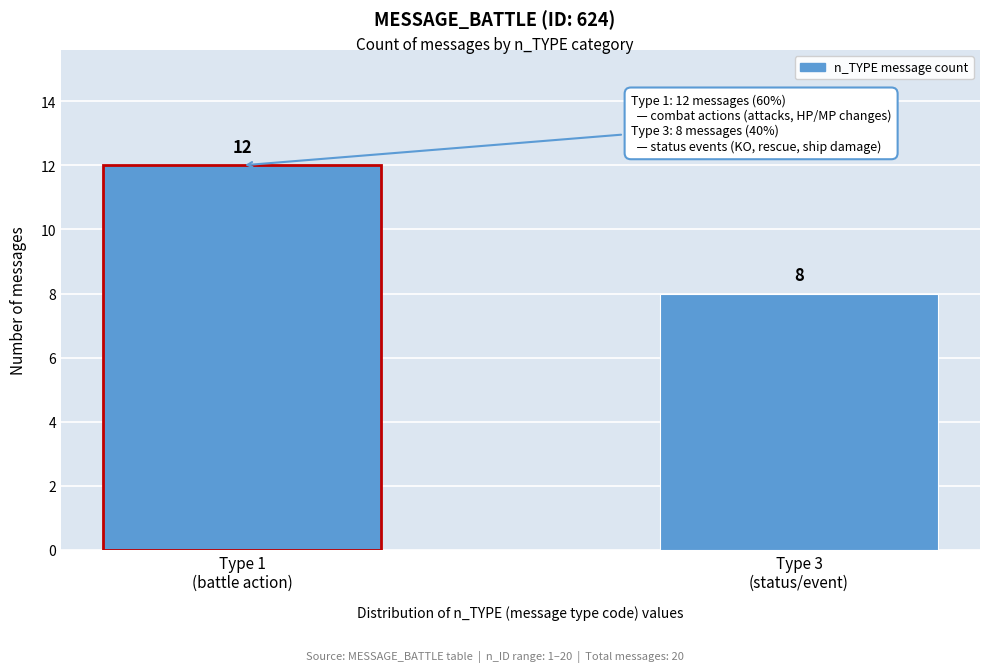

Reading left to right, what are all the values shown in this chart?

12	8